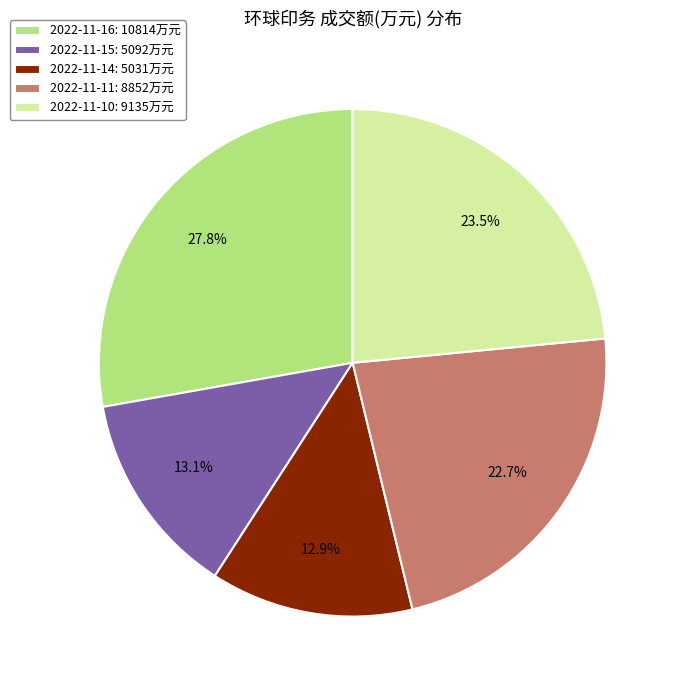

What is the ratio of the value at 2022-11-11: 8852万元 to the value at 2022-11-14: 5031万元?

1.8